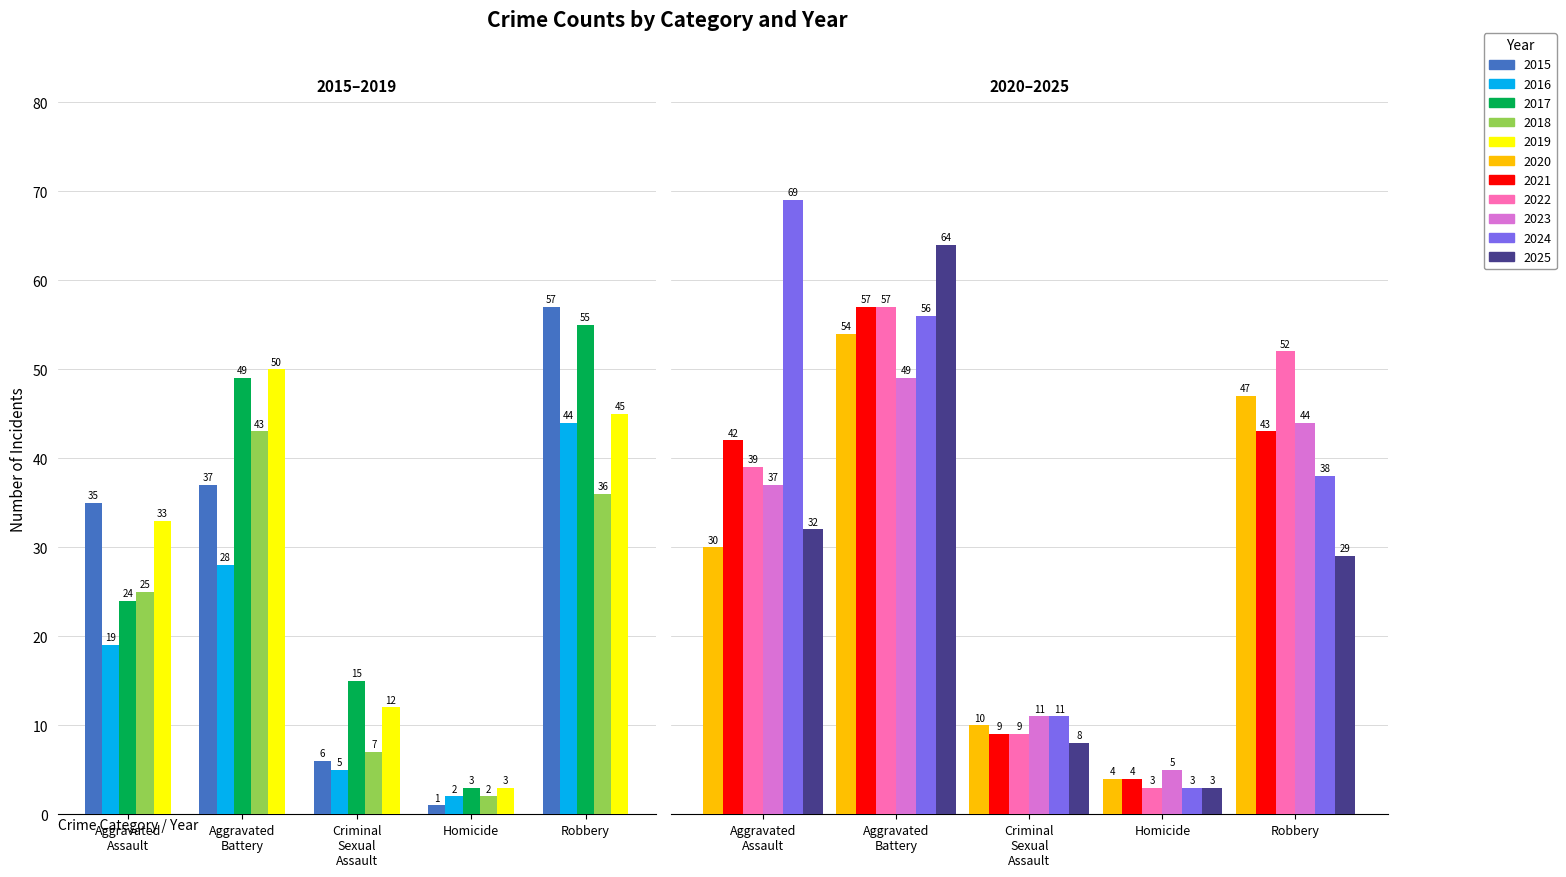

Does the chart contain any negative values?

No